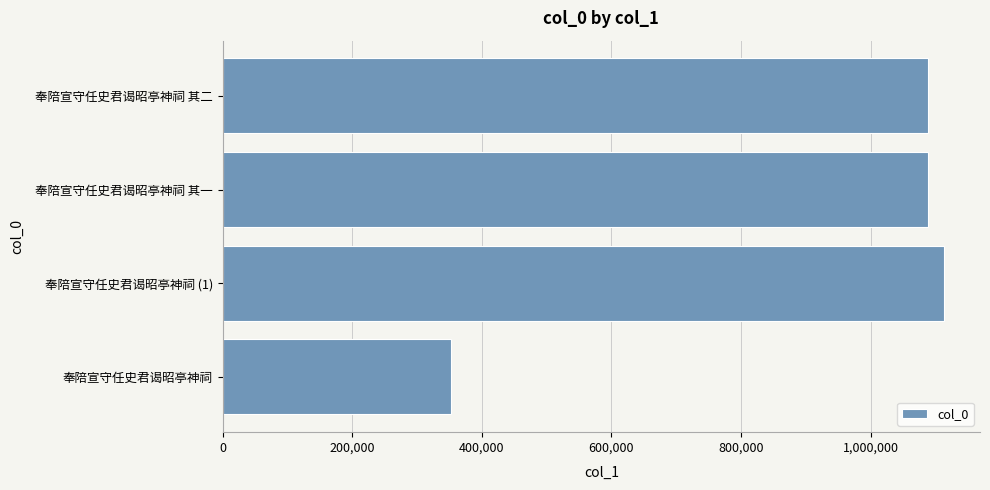

What is the change in value from 奉陪宣守任史君谒昭亭神祠 to 奉陪宣守任史君谒昭亭神祠 其二?

+736968